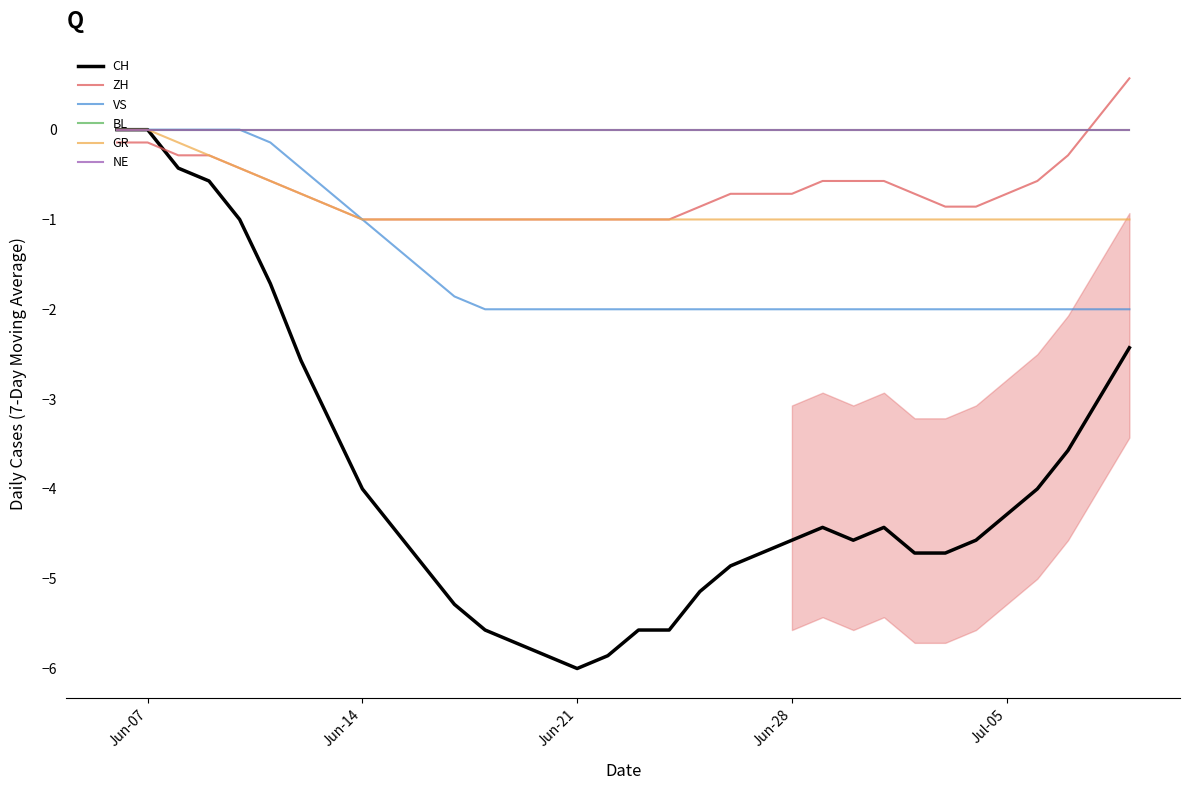

True or false: GR and BL intersect in this chart.

False